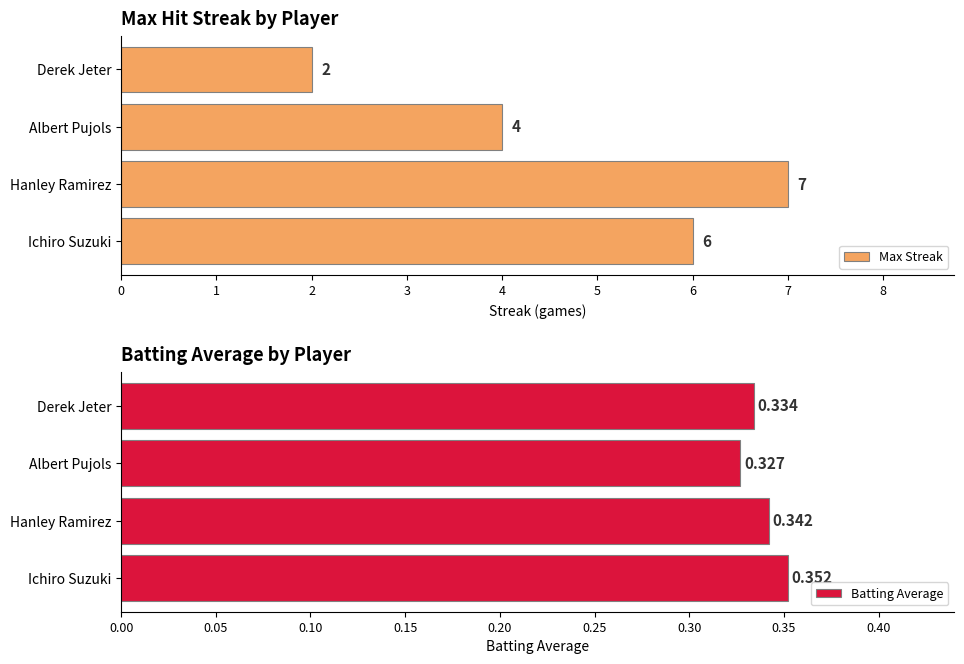

At how many categories does at least one series exceed 5?

2